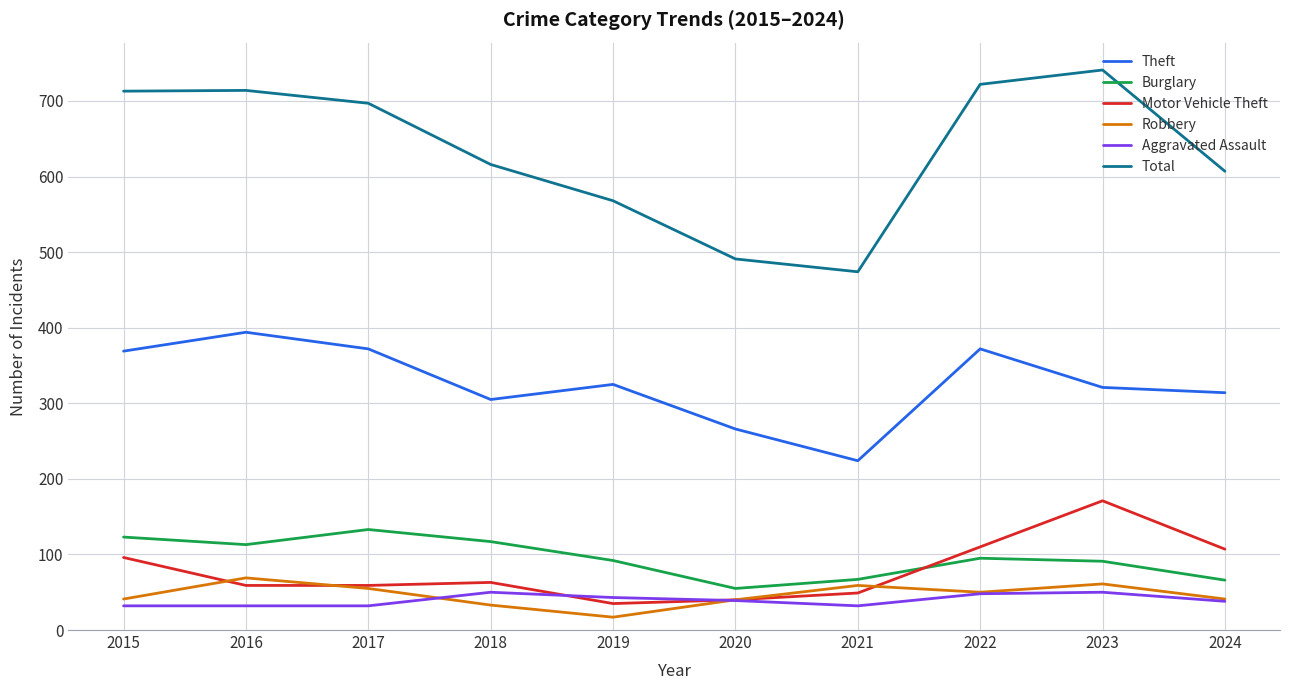

How many values in the Motor Vehicle Theft series are below 63?

5